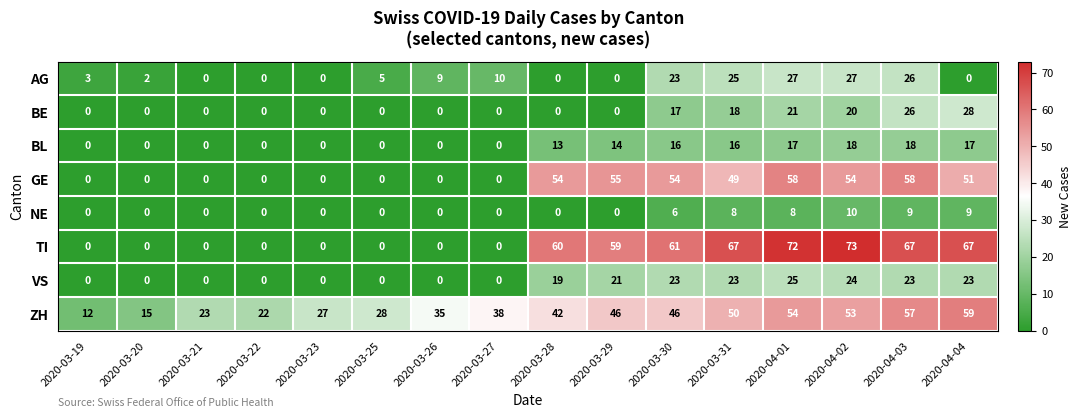

What is the spread (max minus min) of values at 2020-03-20?

15